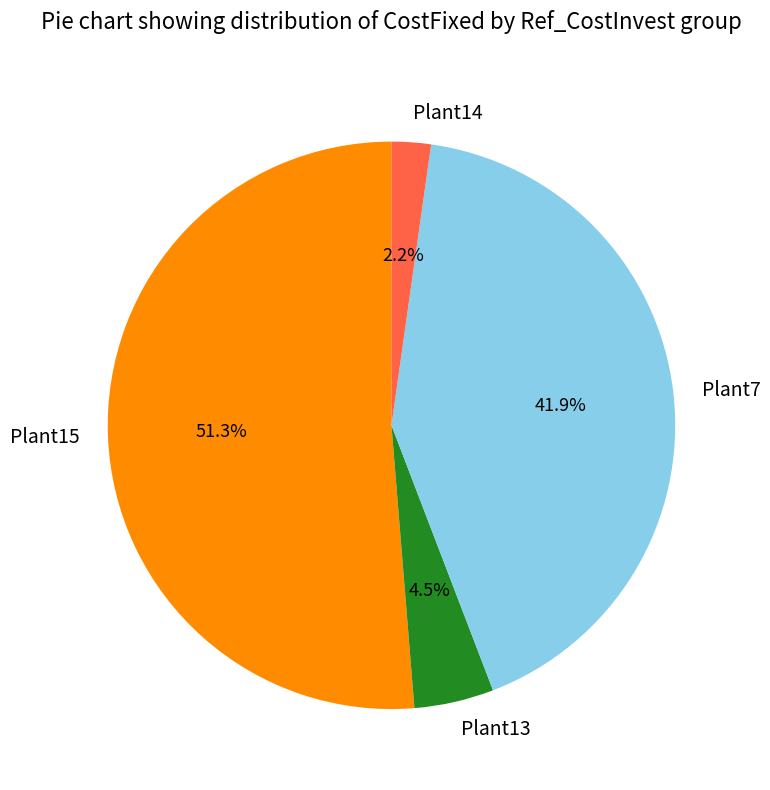

To the nearest percent, what is the difference between the largest and smallest slice percentages?

49%